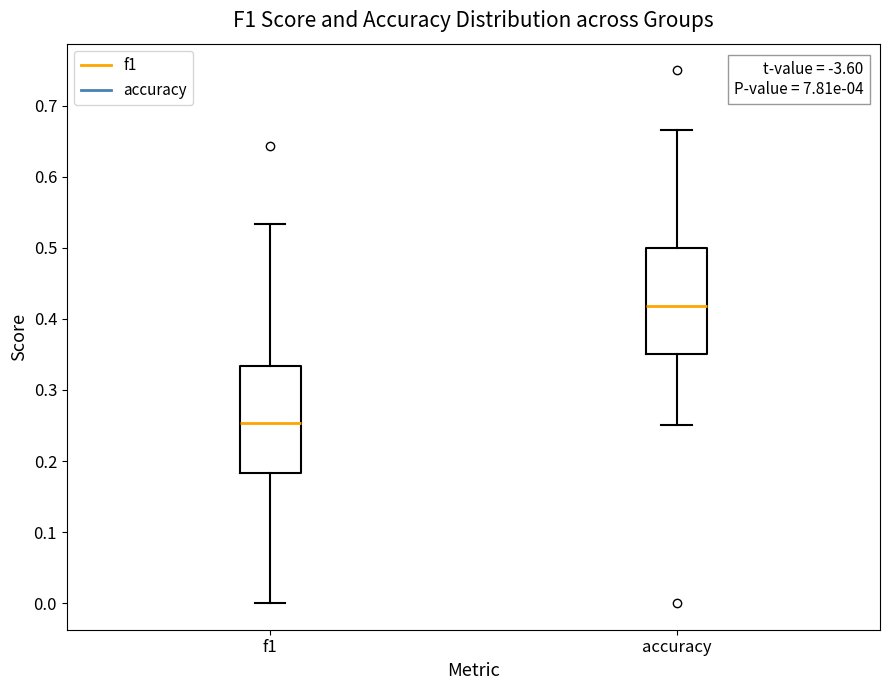

Which box has the lowest median line?

f1